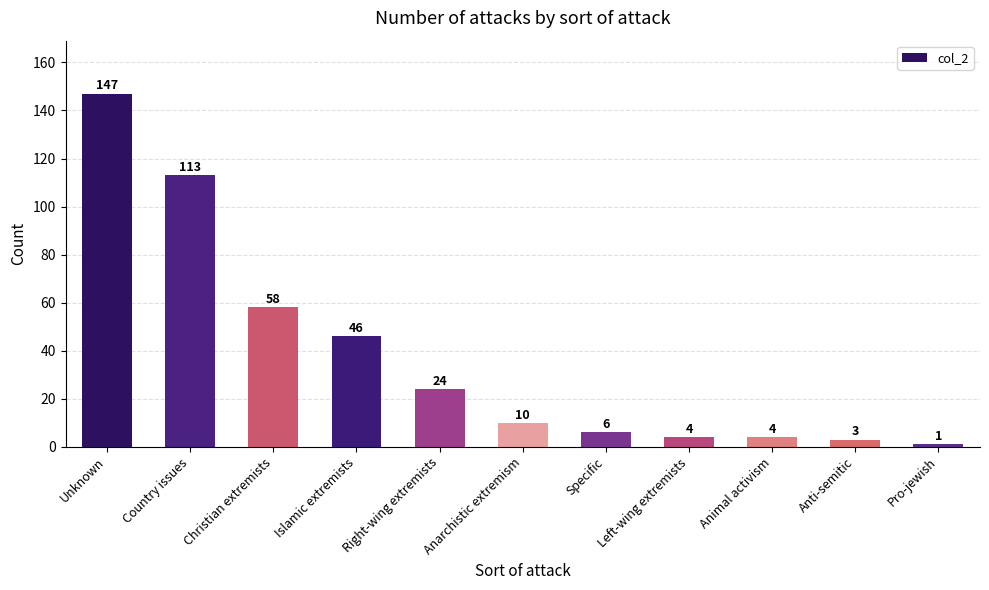

Where does the data first go above 10?

Unknown